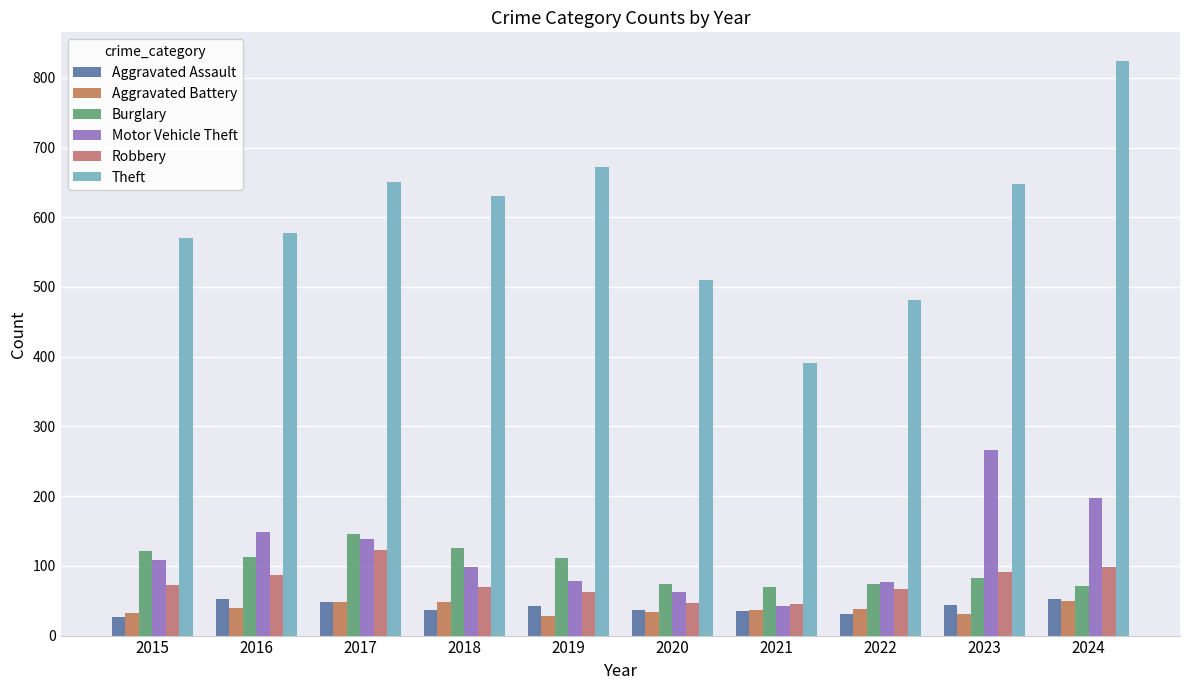

Is the value of Burglary at 2024 greater than the value of Theft at 2019?

No